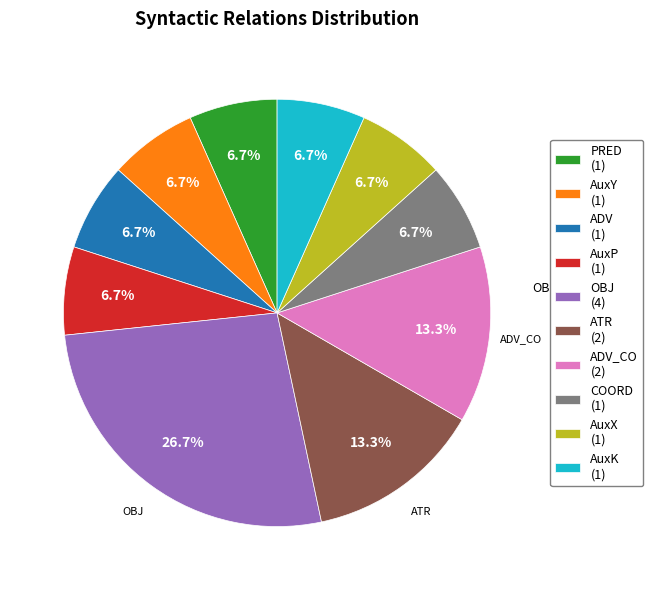

Which category has the biggest portion of the pie?

OBJ (4)